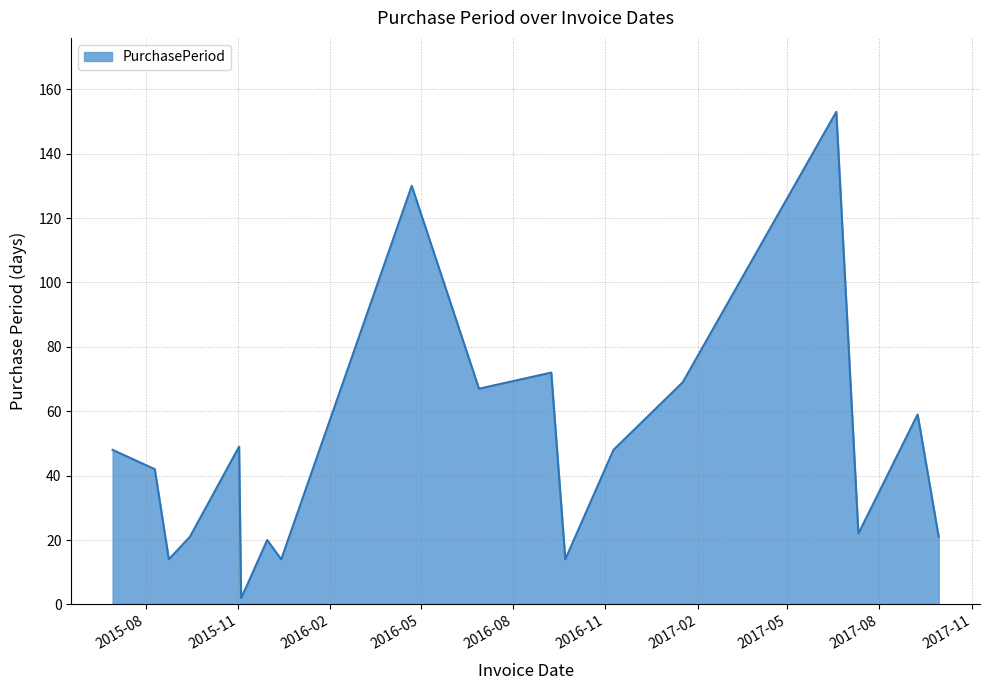

What is the maximum value shown in the chart?

153